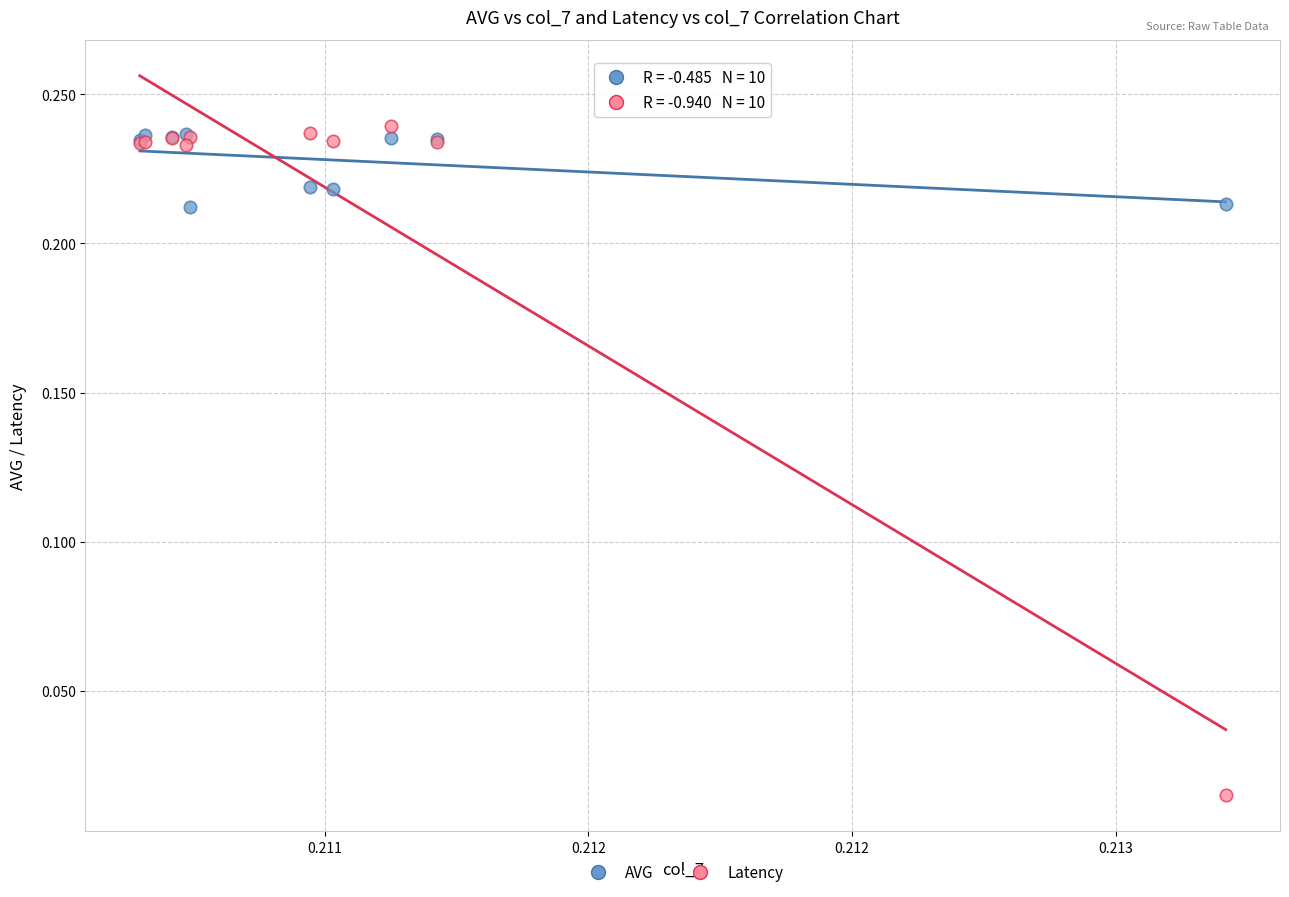

What are all the series names shown in the legend?

AVG, Latency